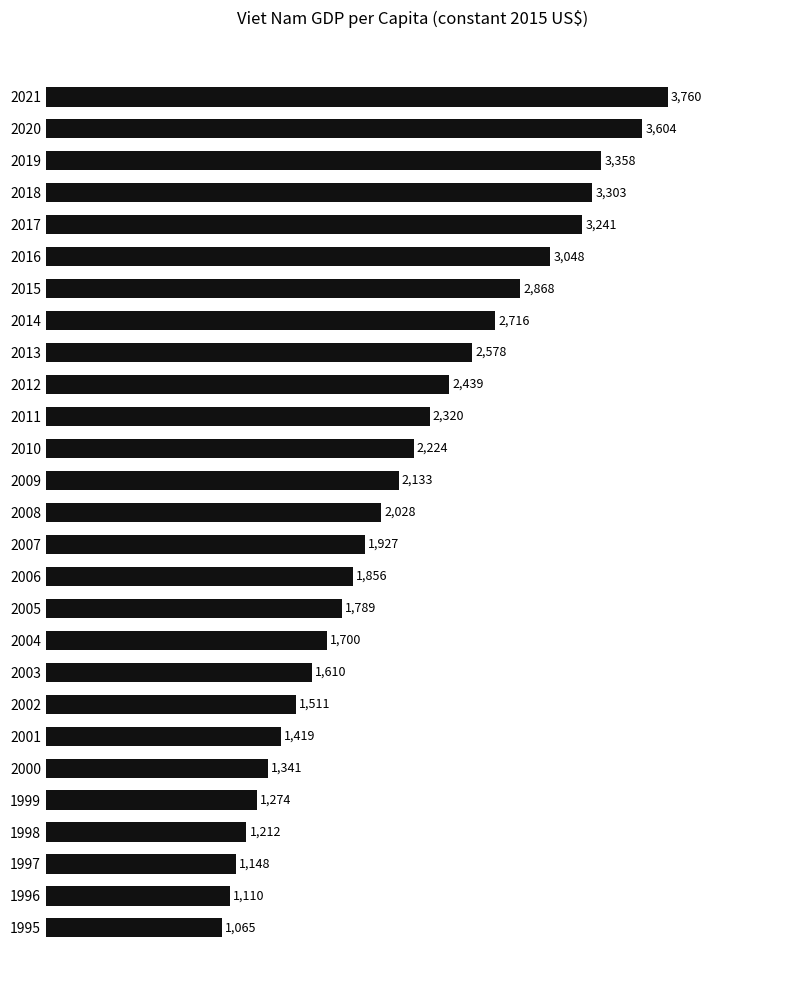

The value at 1999 is 1824.7. True or false?

False